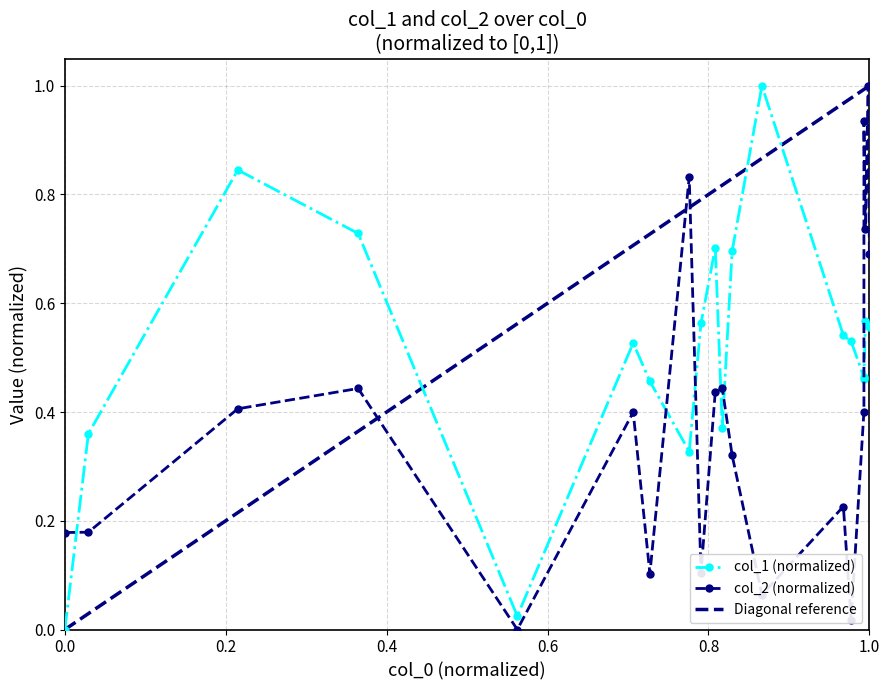

How many lines are shown in the chart?

2